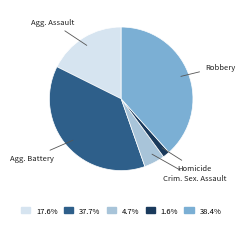

How many slices are in this pie chart?

5